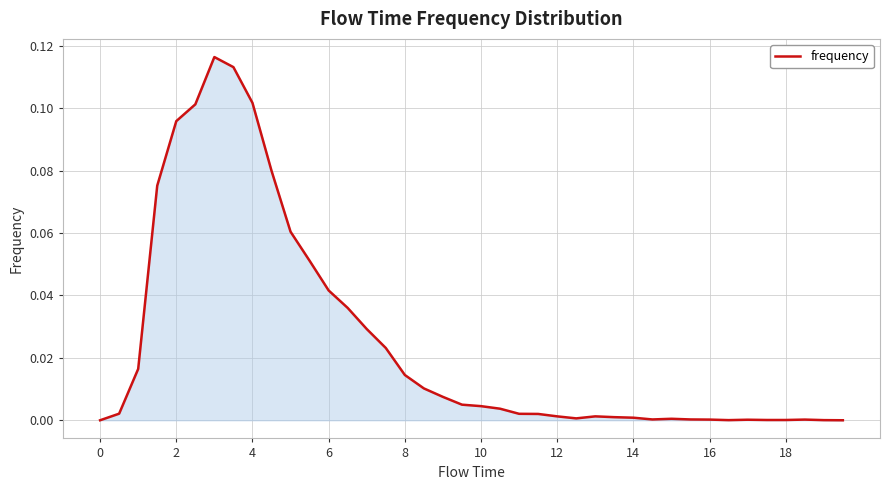

Does the chart display data point markers on the line(s)?

No